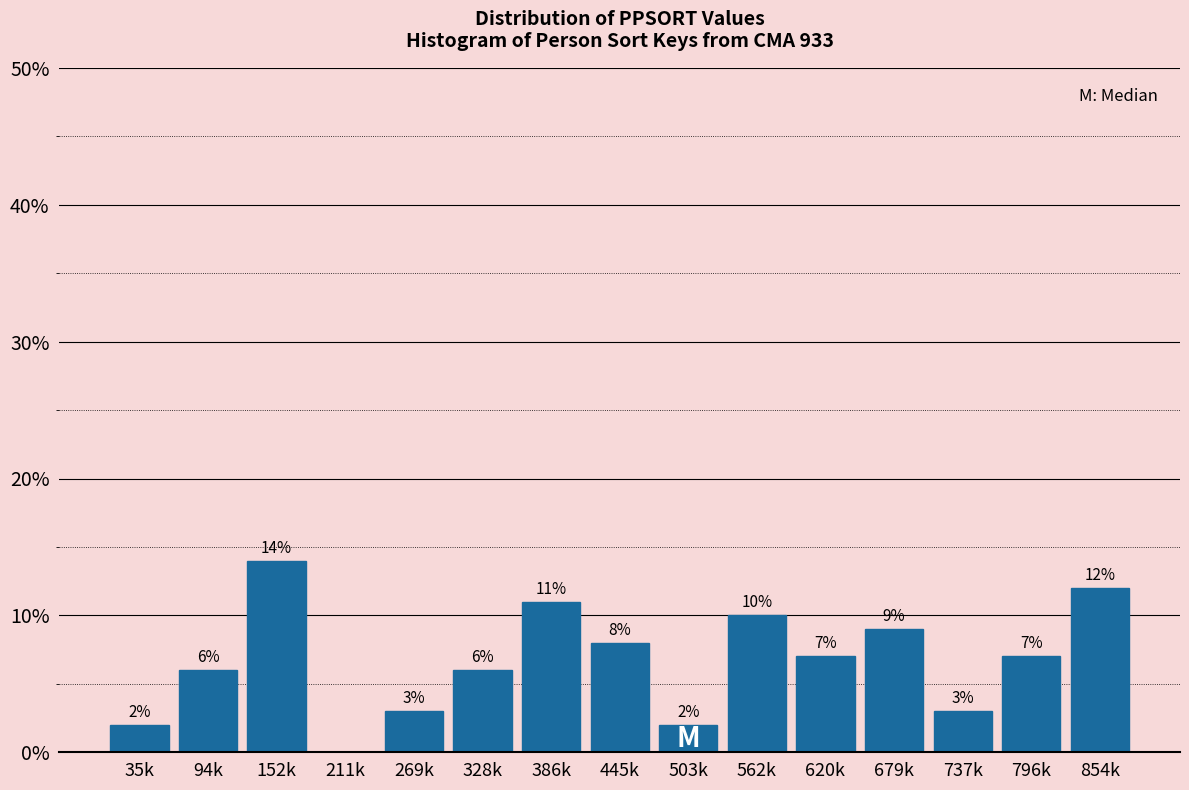

Reading left to right, what are all the values shown in this chart?

35k=2.0	94k=6.0	152k=14.0	211k=0.0	269k=3.0	328k=6.0	386k=11.0	445k=8.0	503k=2.0	562k=10.0	620k=7.0	679k=9.0	737k=3.0	796k=7.0	854k=12.0